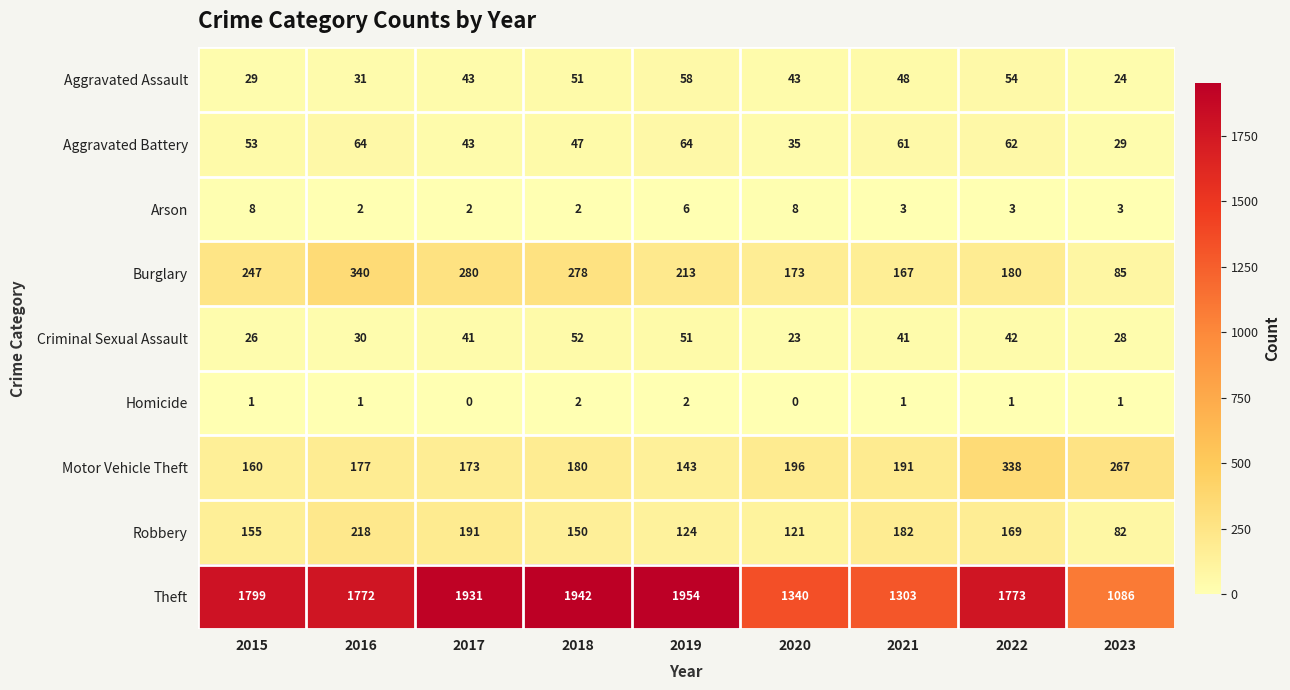

What is the sum of all Burglary values?

1963